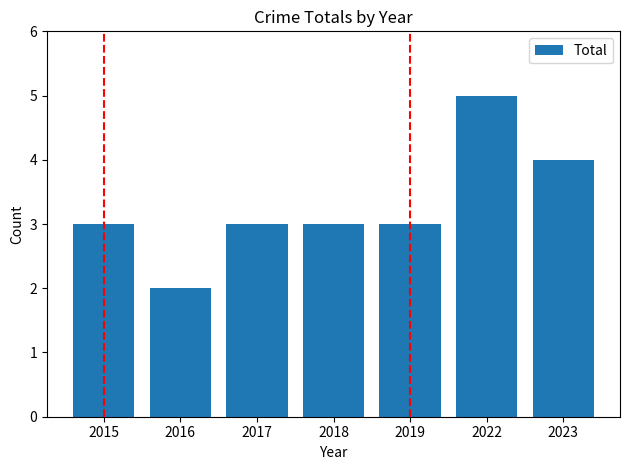

What is the sum of all values?

23